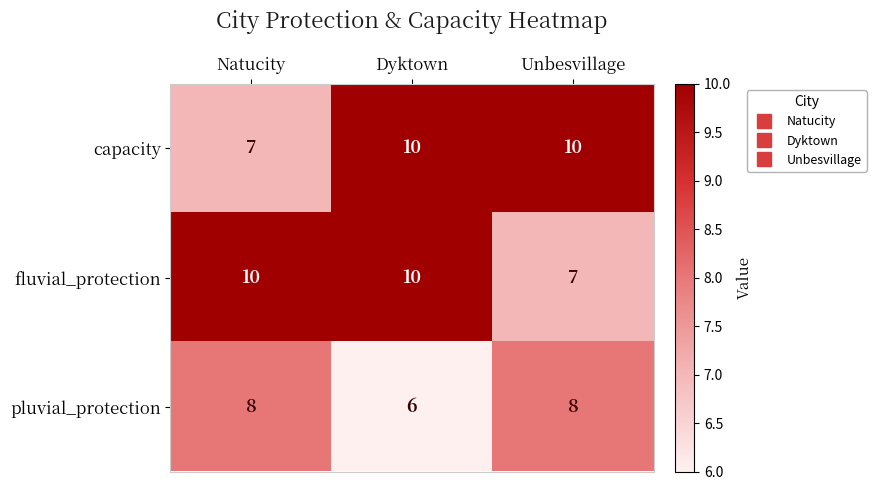

What is the difference between the highest and lowest values at Unbesvillage?

3